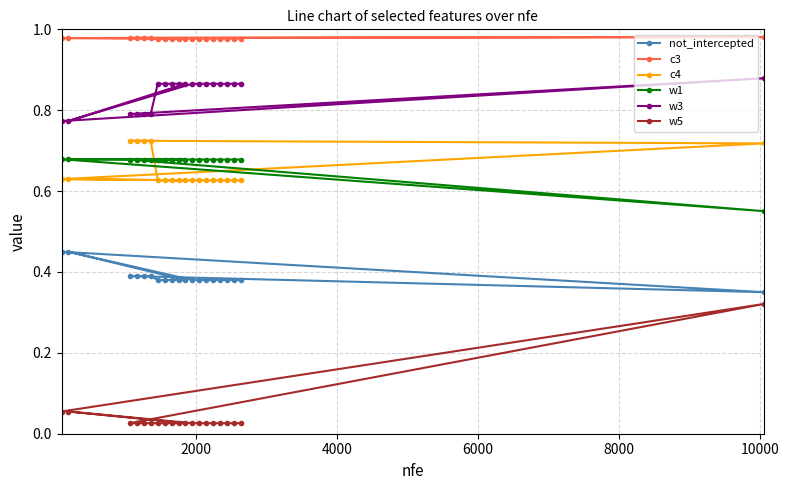

Count the c4 values in the range 0 to 1.

20